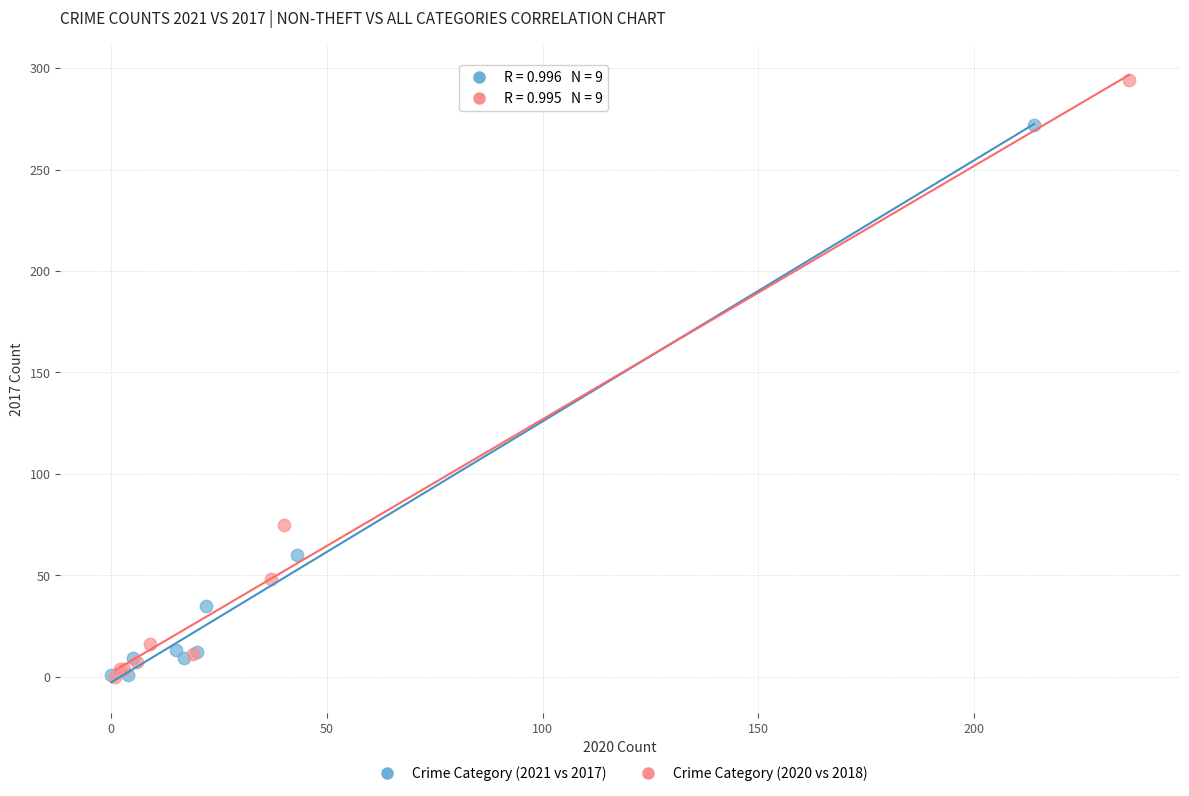

Which series contains the highest Y value?

Crime Category (2020 vs 2018)